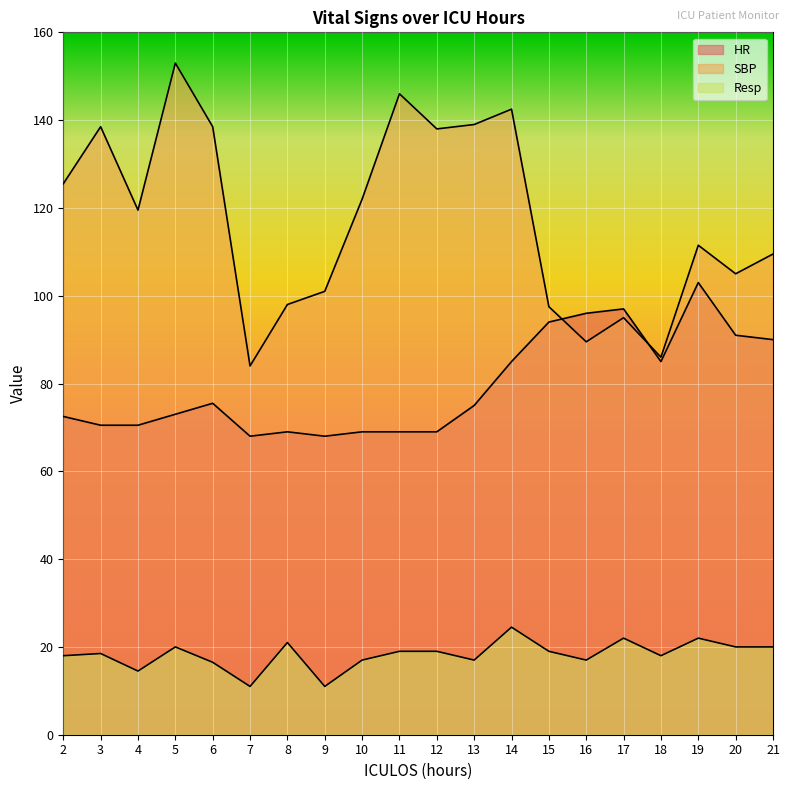

Reading right to left, transcribe all the data shown in this chart.

HR: 21=90.0	20=91.0	19=103.0	18=85.0	17=97.0	16=96.0	15=94.0	14=85.0	13=75.0	12=69.0	11=69.0	10=69.0	9=68.0	8=69.0	7=68.0	6=75.5	5=73.0	4=70.5	3=70.5	2=72.5
SBP: 21=109.5	20=105.0	19=111.5	18=86.0	17=95.0	16=89.5	15=97.5	14=142.5	13=139.0	12=138.0	11=146.0	10=122.0	9=101.0	8=98.0	7=84.0	6=138.5	5=153.0	4=119.5	3=138.5	2=125.5
Resp: 21=20.0	20=20.0	19=22.0	18=18.0	17=22.0	16=17.0	15=19.0	14=24.5	13=17.0	12=19.0	11=19.0	10=17.0	9=11.0	8=21.0	7=11.0	6=16.5	5=20.0	4=14.5	3=18.5	2=18.0